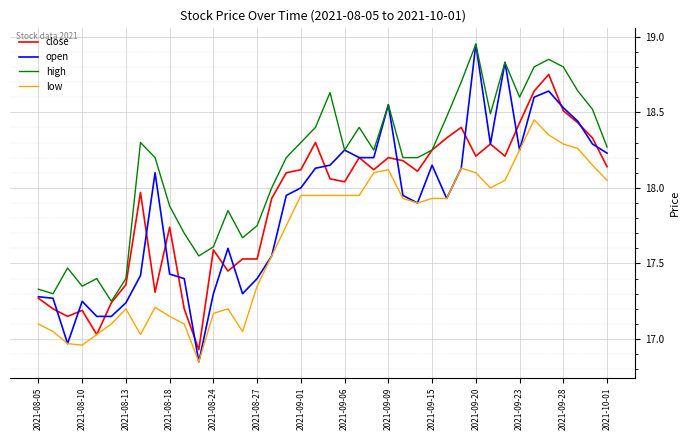

Which series has the largest total across all categories?

high